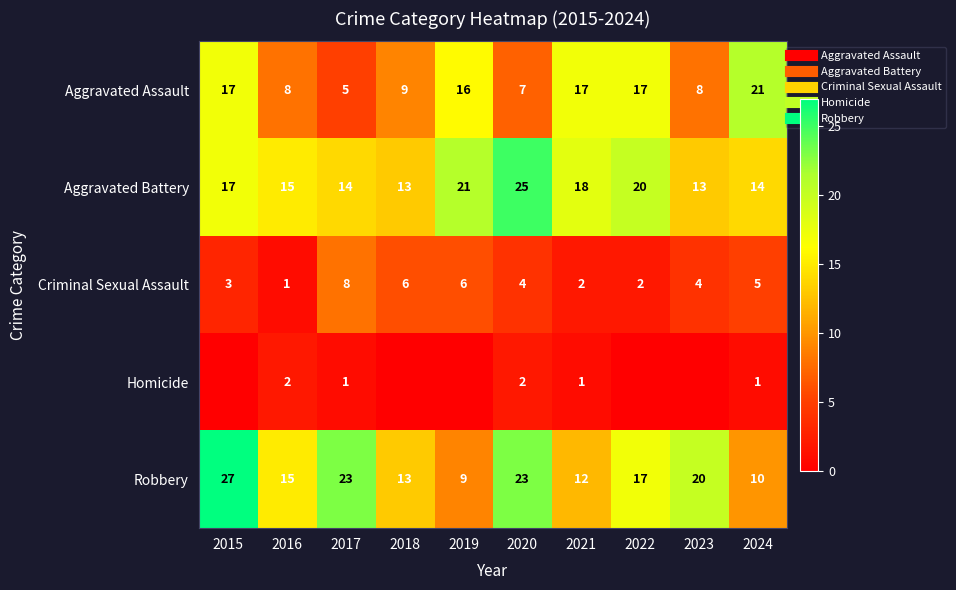

At how many categories does at least one series exceed 8?

10